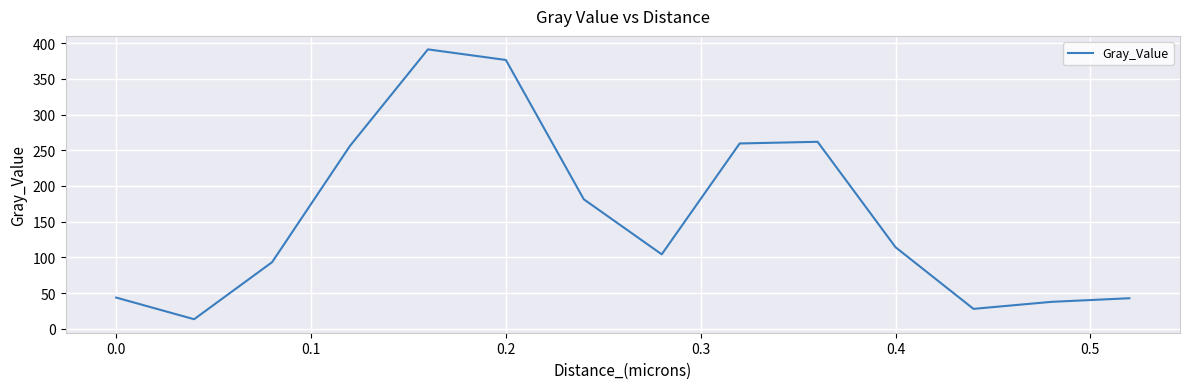

What is the difference between the maximum and minimum values?

378.1